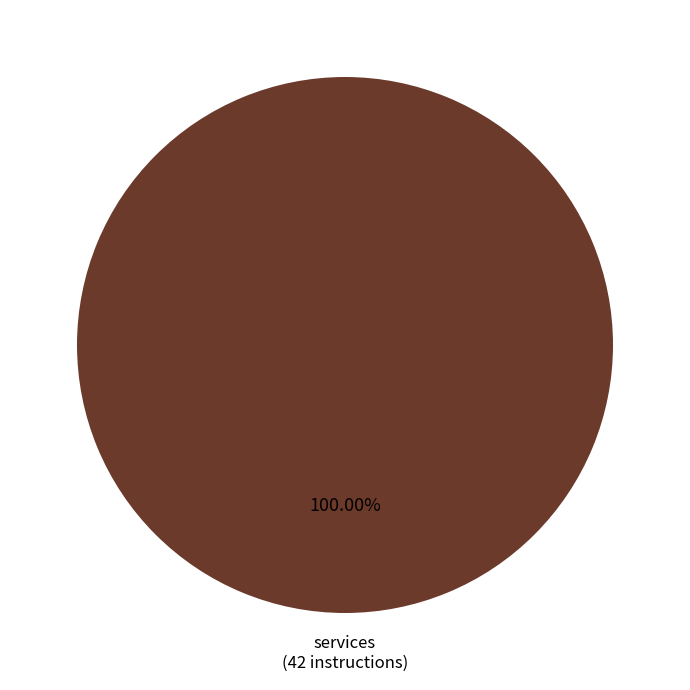

Rank the categories by value from highest to lowest.

services